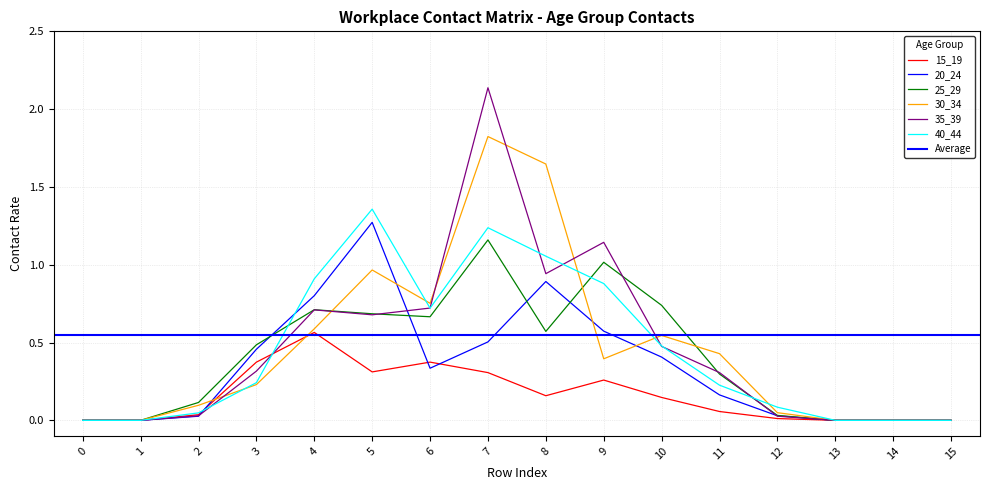

What is the difference between the highest and lowest values at 7?

1.8